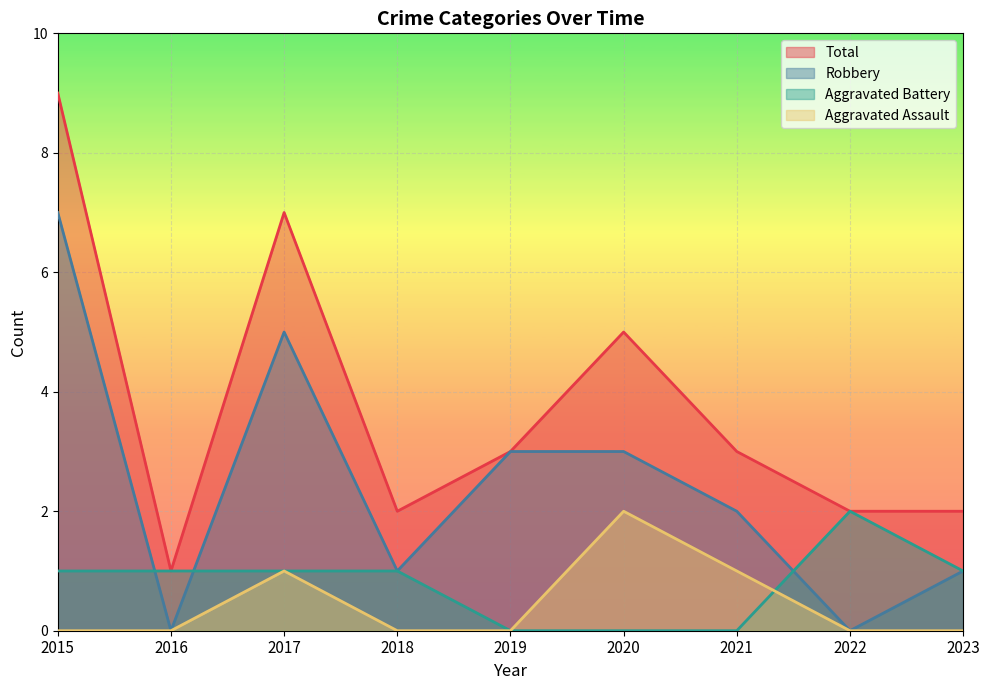

List the labels in order of Aggravated Battery value, largest first.

2022, 2015, 2016, 2017, 2018, 2023, 2019, 2020, 2021